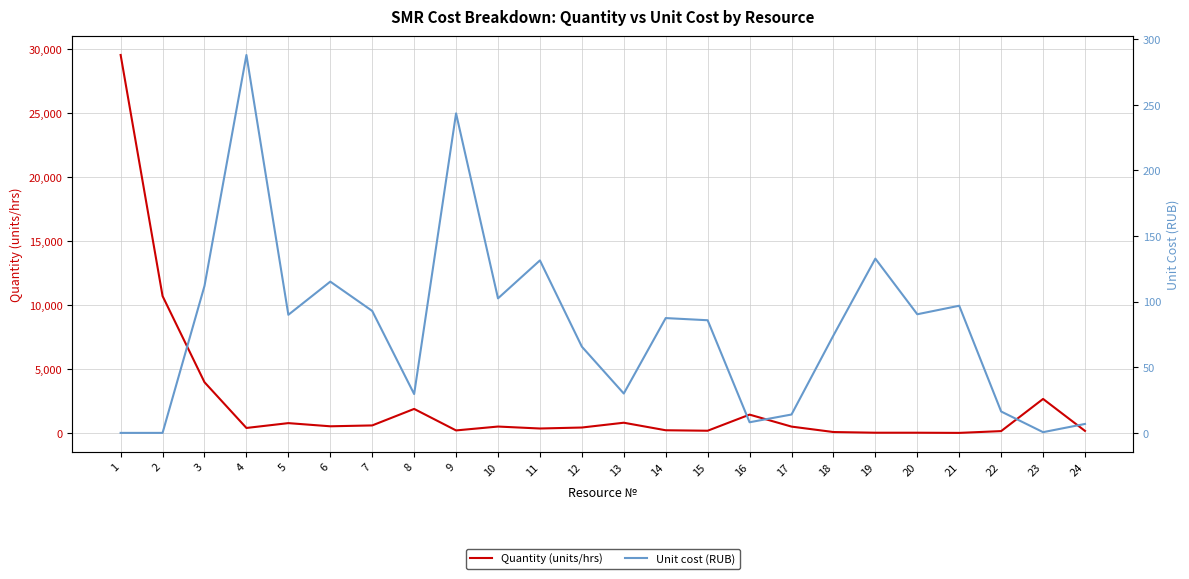

What is the sum of all Unit cost (RUB) values?

1914.4